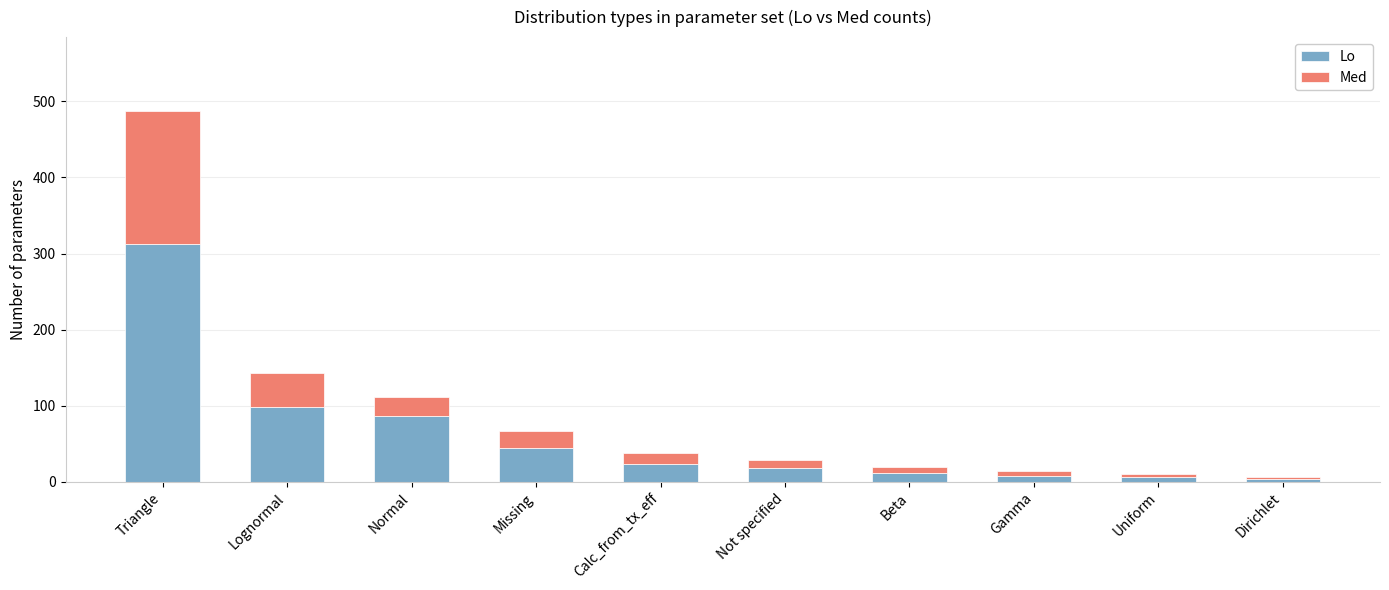

Are the bars horizontal?

No